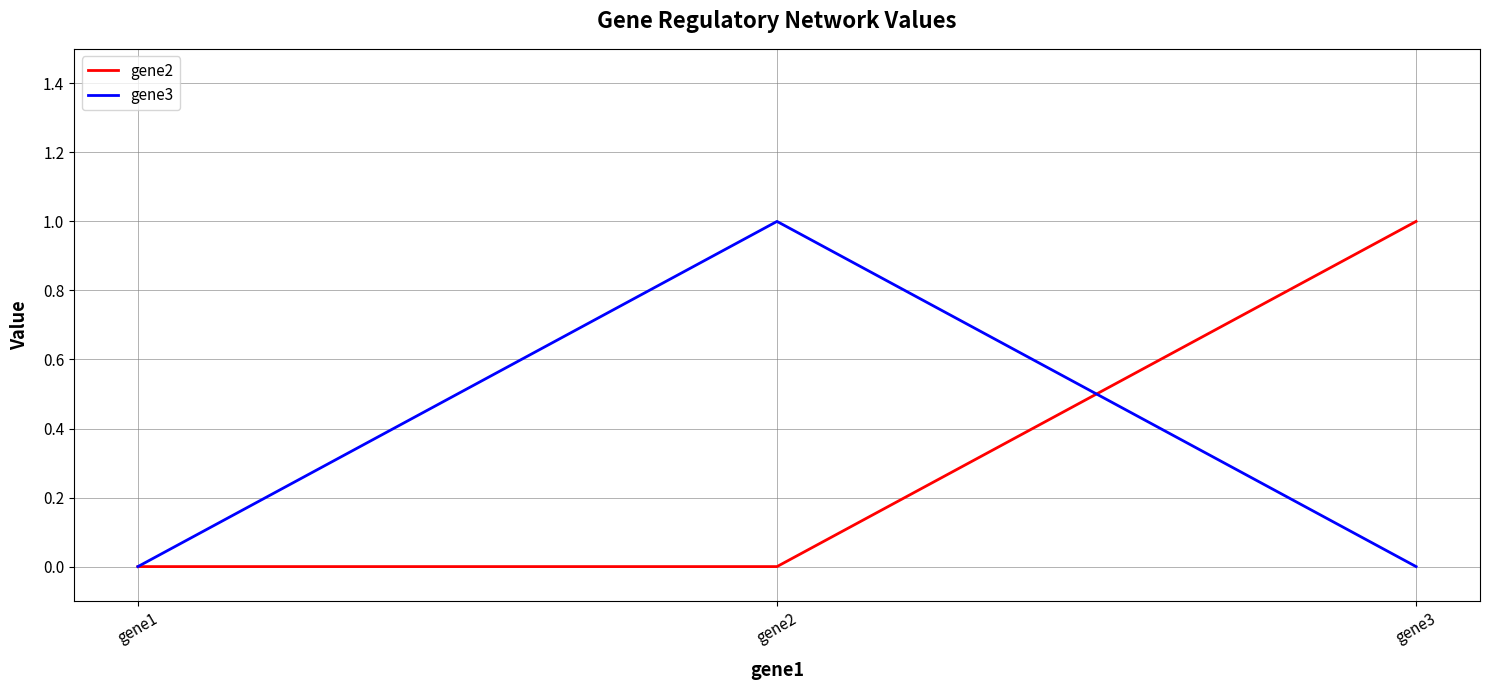

Reading left to right, what are all the values shown in this chart?

gene2: 0	0	1
gene3: 0	1	0